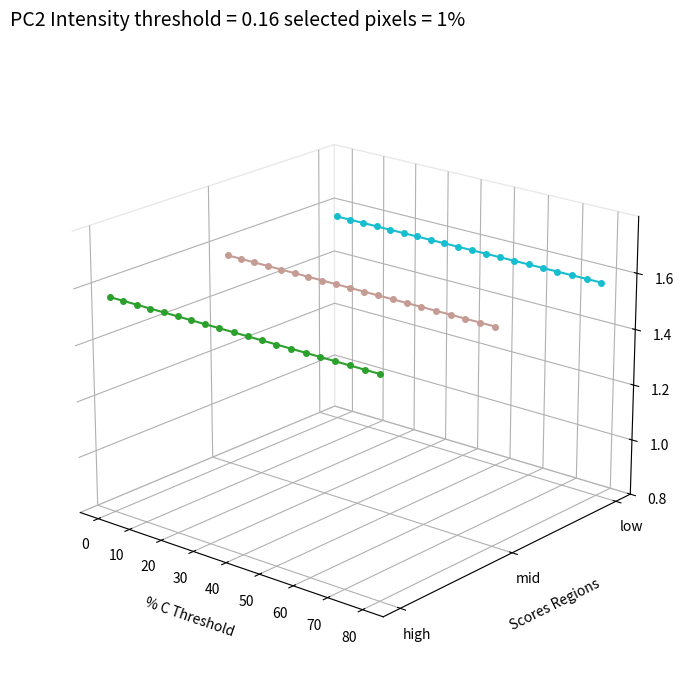

At how many categories does at least one series exceed -2?

20